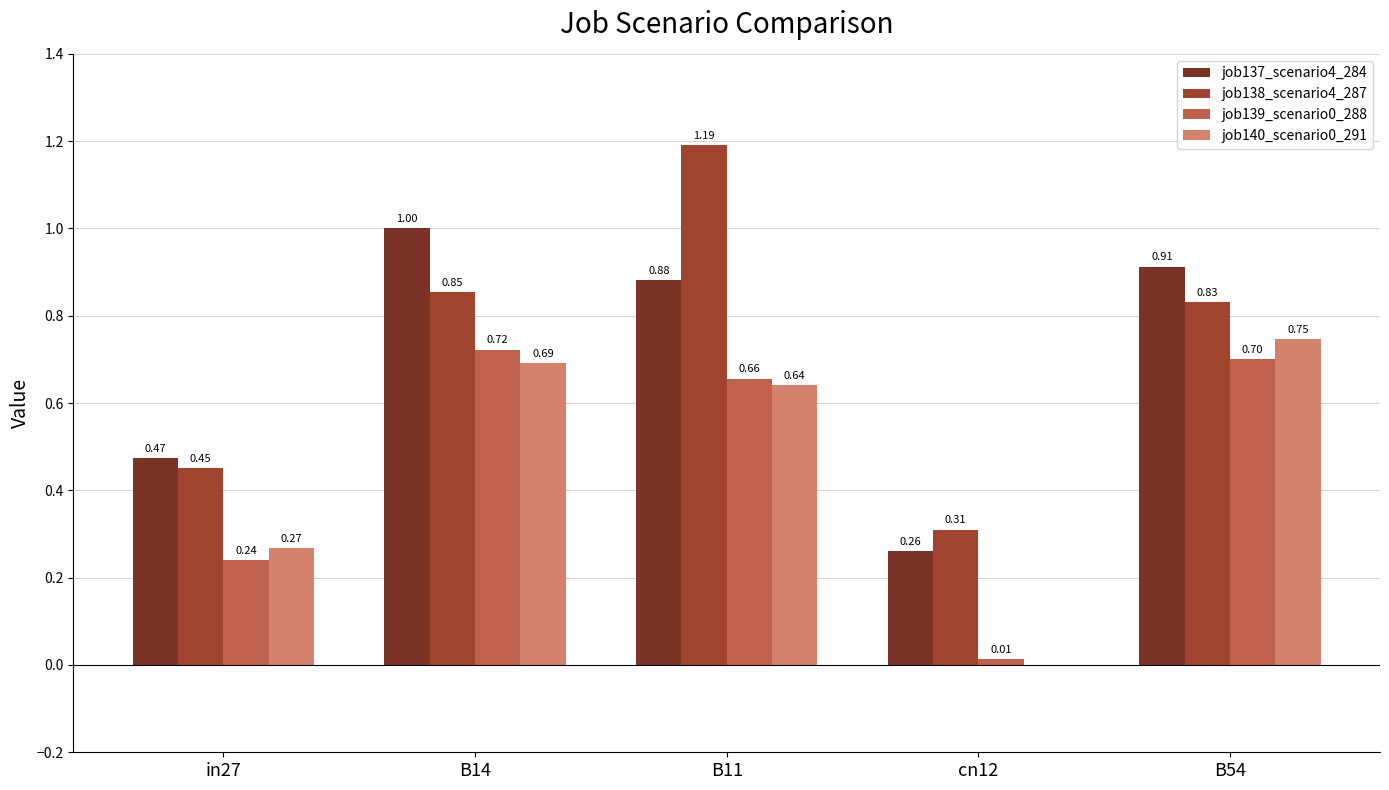

What is the sum of the job138_scenario4_287 values at B54 and B11?

2.0